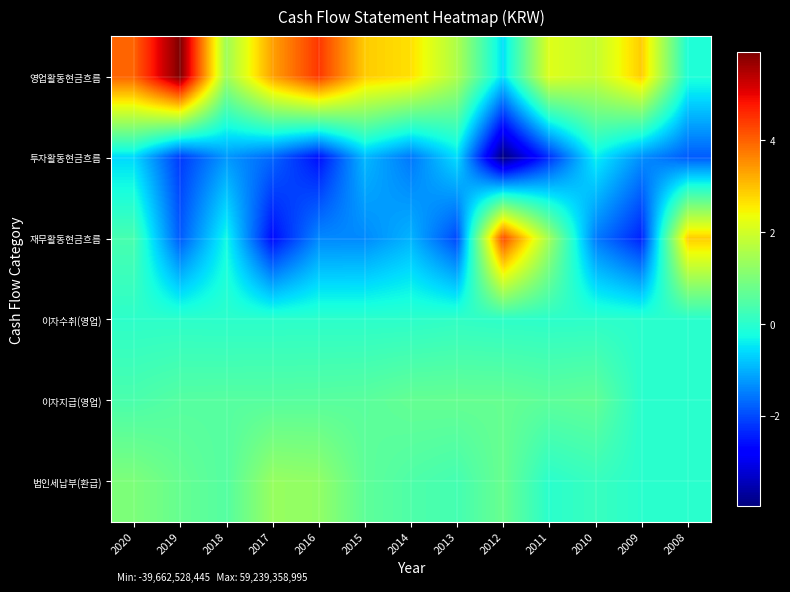

At which category is the sum across all series the highest?

2020